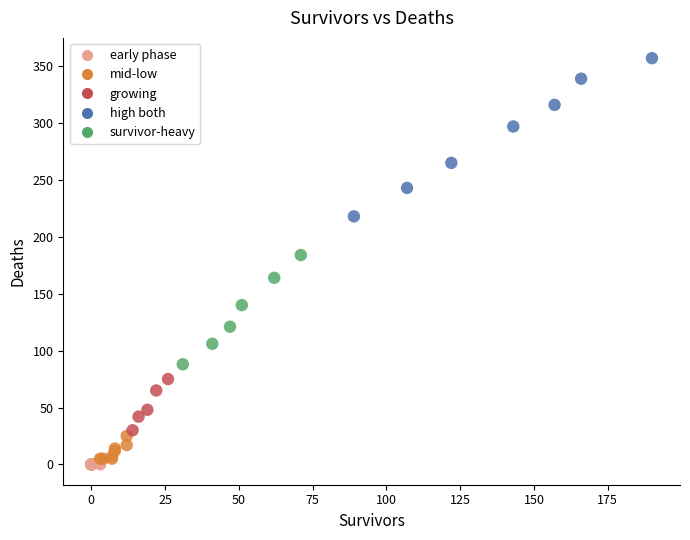

What Y value in the scatter plot is closest to 178?

184